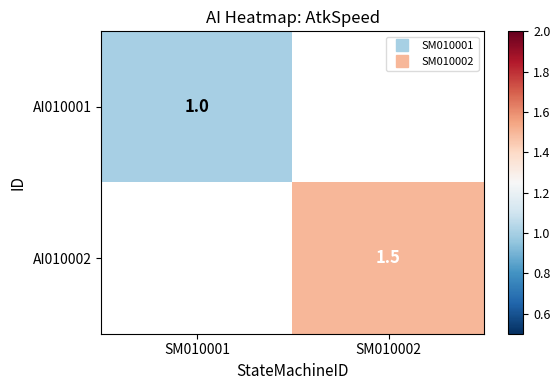

At which label does AI010002 first exceed 1?

SM010002